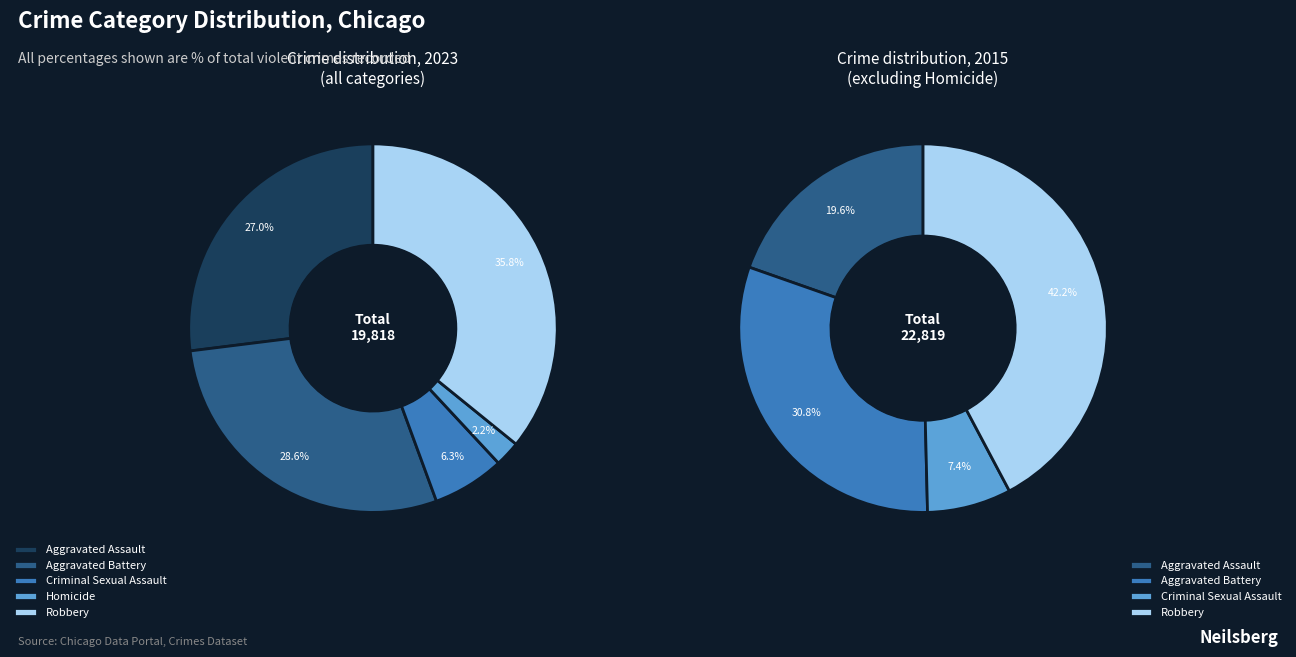

Combined, what portion of the pie is Homicide and Criminal Sexual Assault?

8.6%